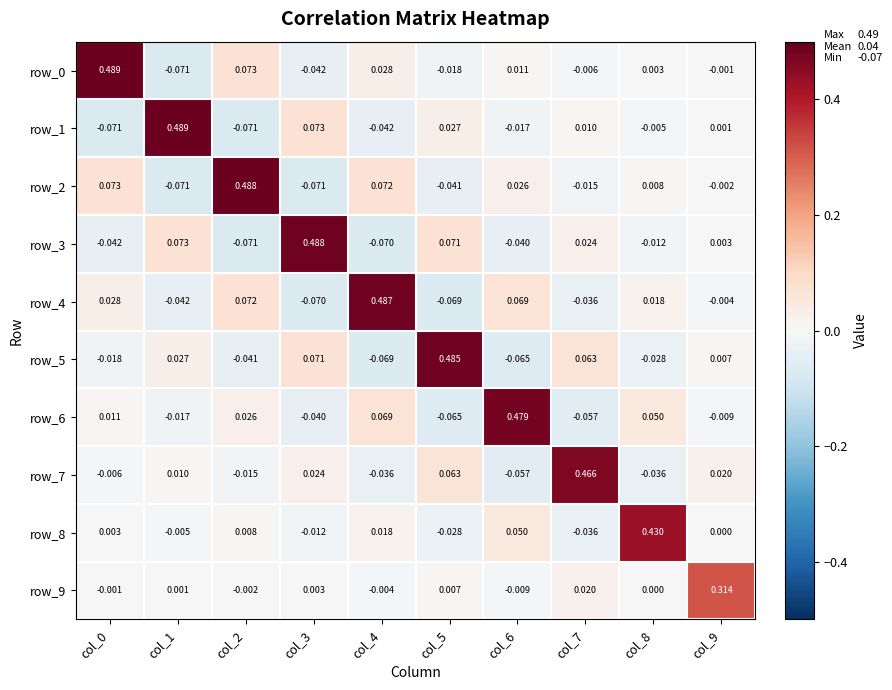

Count the number of categories in the chart.

10